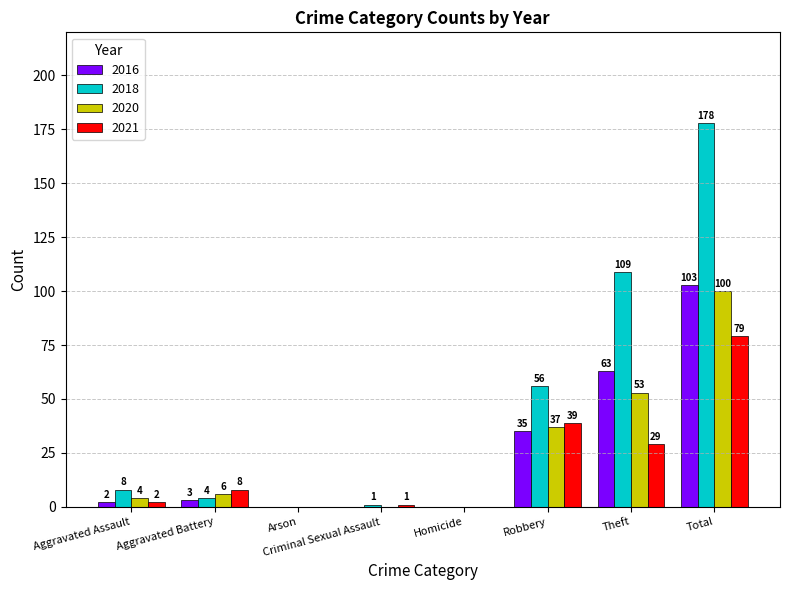

How many positive values does the 2016 series have?

5